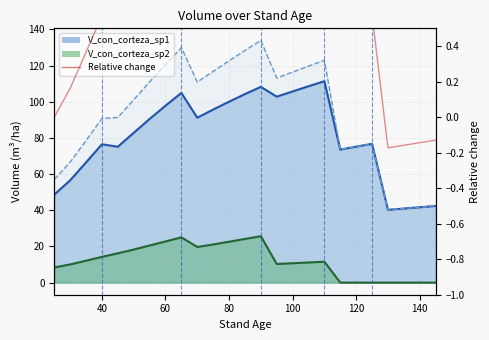

How many values are below zero?

4